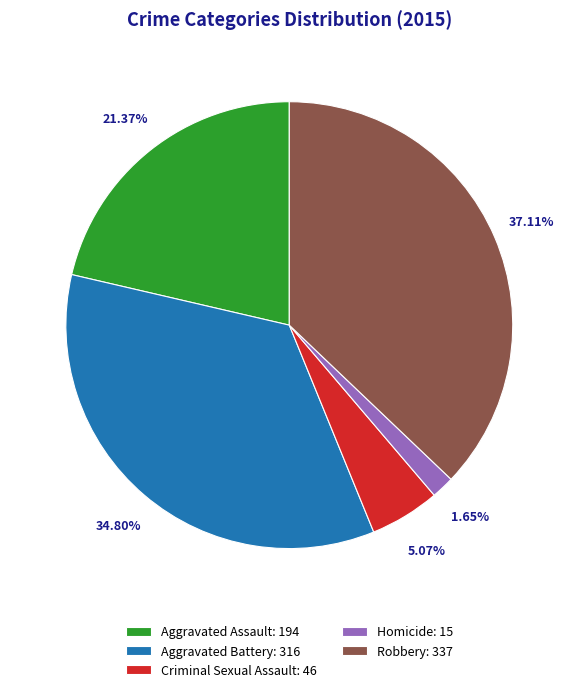

To the nearest percent, what percentage of the pie is Robbery?

37%